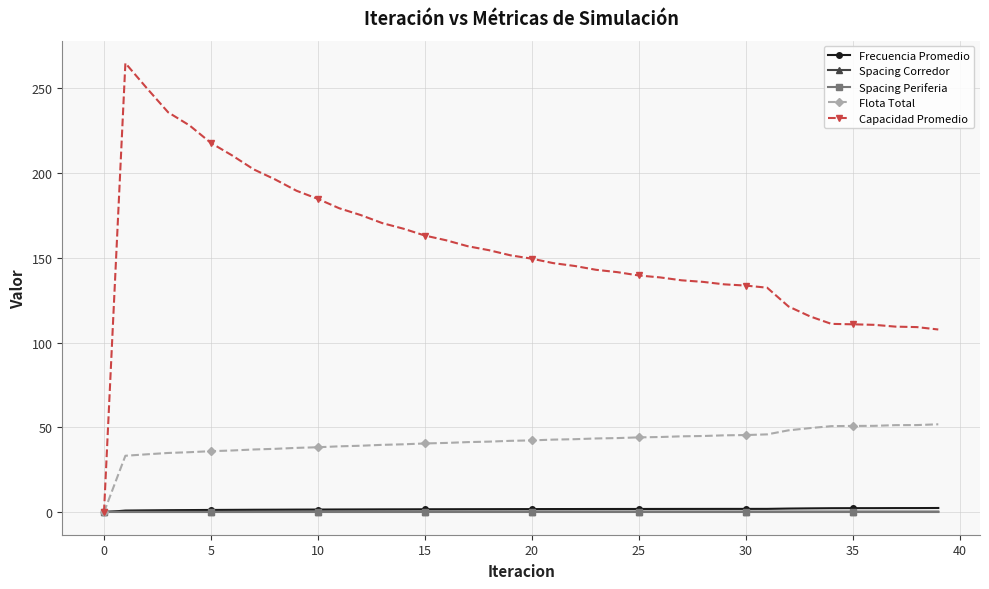

Is this an area chart (filled region under the line)?

No